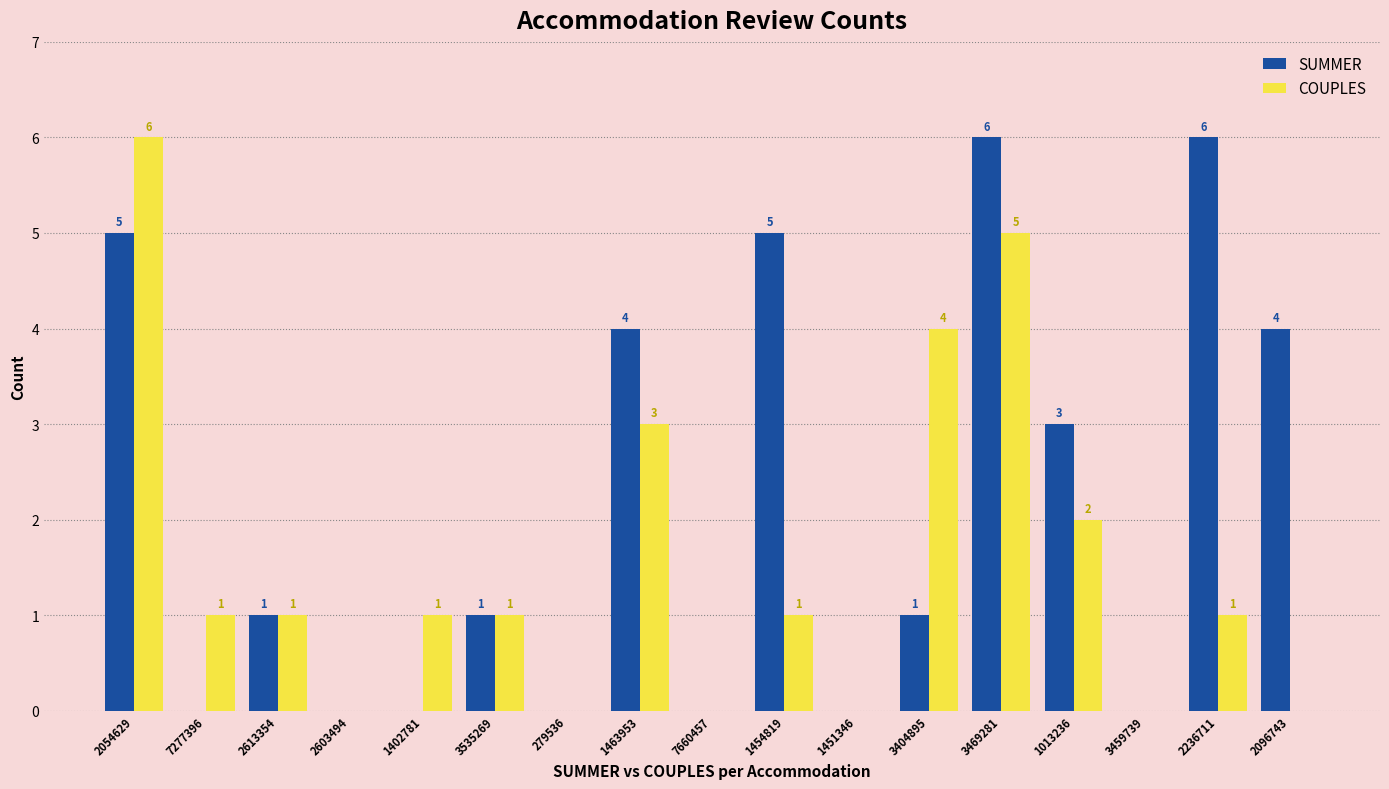

Reading left to right, extract all data points from this chart.

SUMMER: 5	0	1	0	0	1	0	4	0	5	0	1	6	3	0	6	4
COUPLES: 6	1	1	0	1	1	0	3	0	1	0	4	5	2	0	1	0